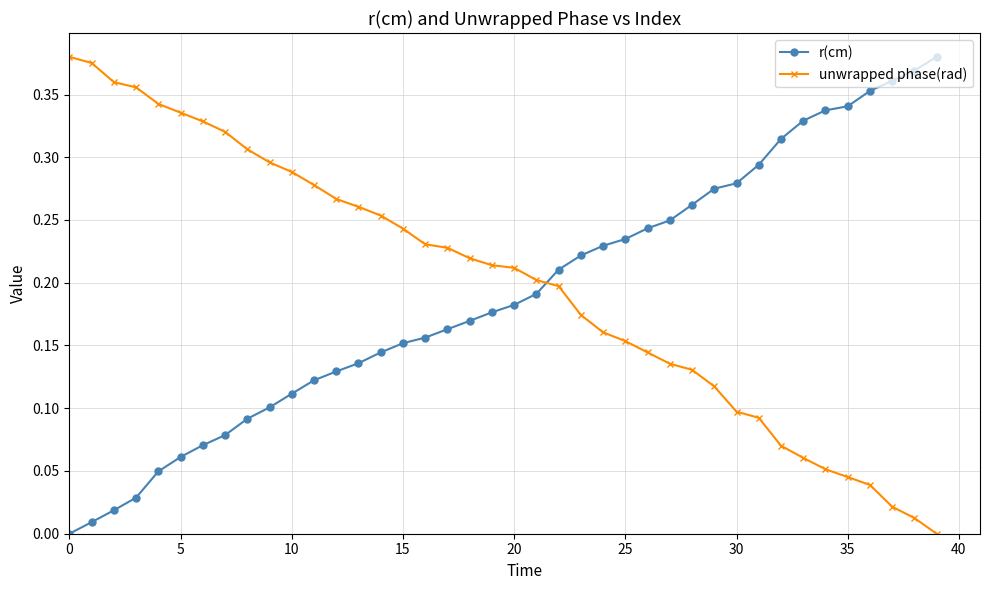

True or false: unwrapped phase(rad) has more than 1 interior local peaks.

False